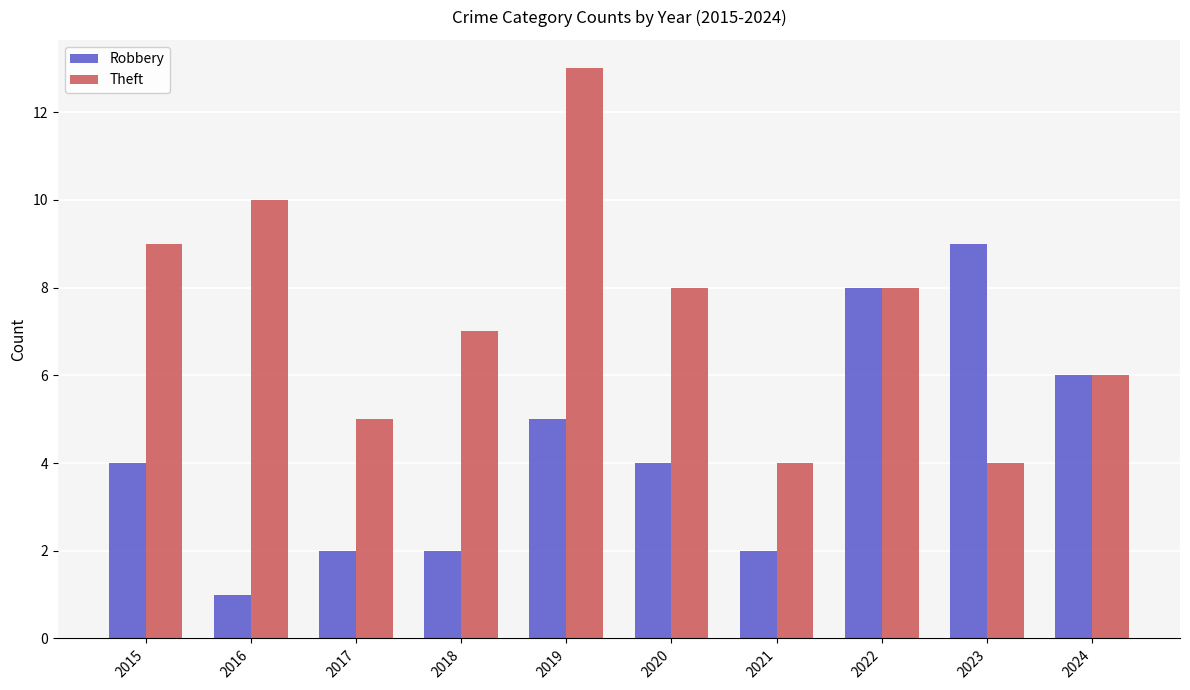

What are all the series names shown in the legend?

Robbery, Theft